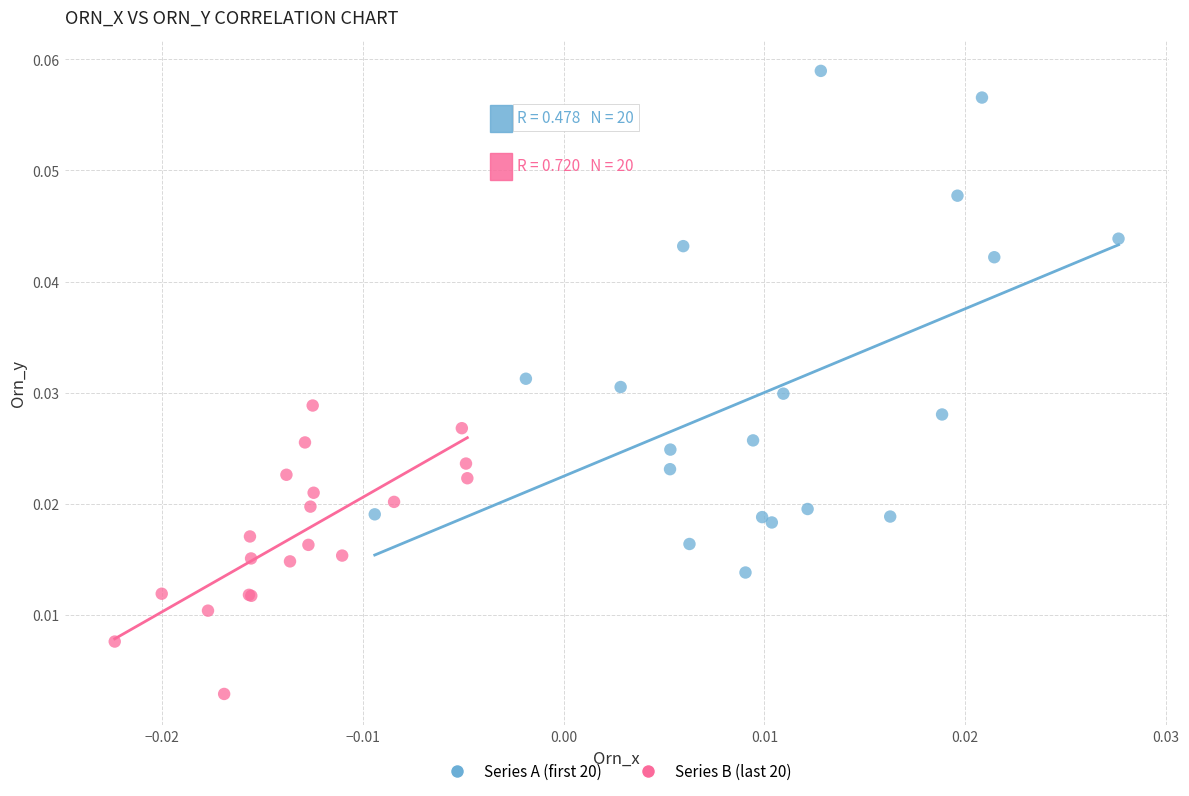

Which series reaches the maximum Y coordinate?

Series A (first 20)